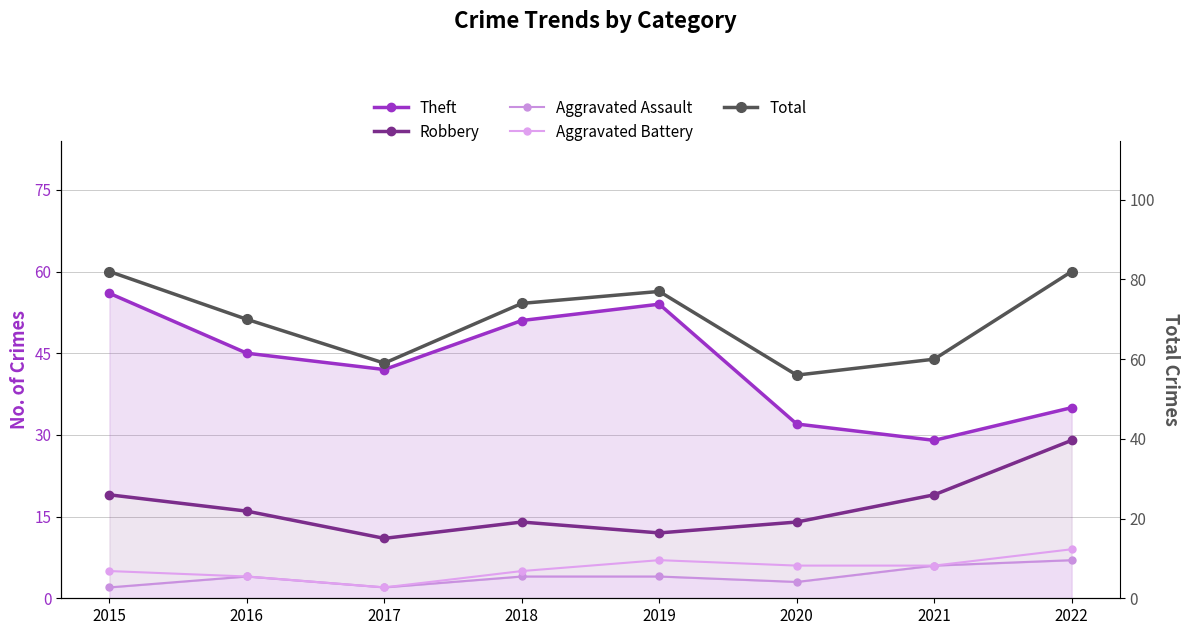

True or false: Aggravated Battery and Total cross at least once.

False